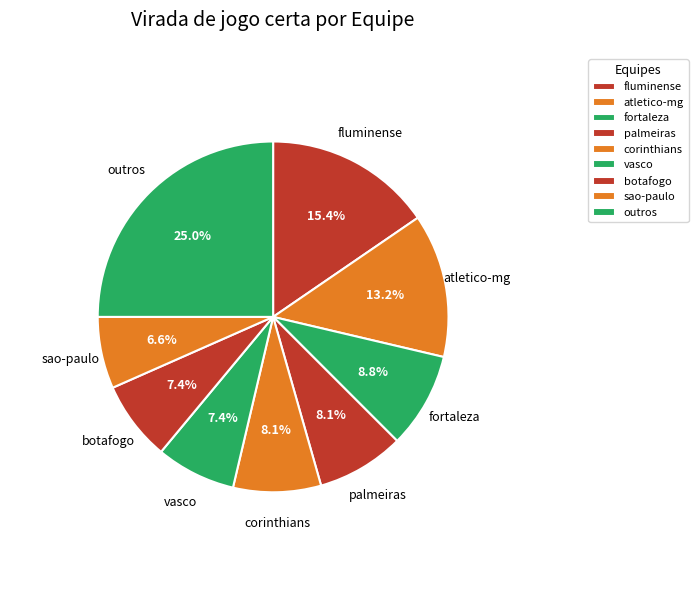

What is the total percentage of corinthians and fortaleza?

16.9%